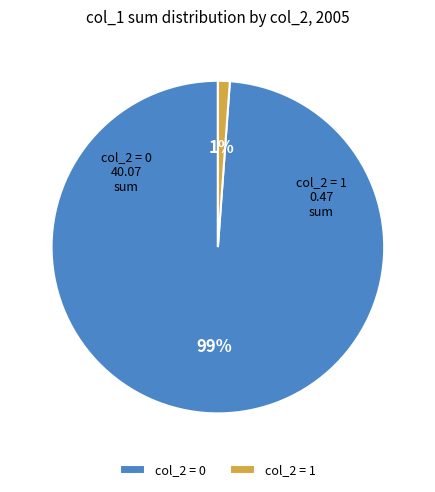

Is there a majority slice in this chart?

Yes